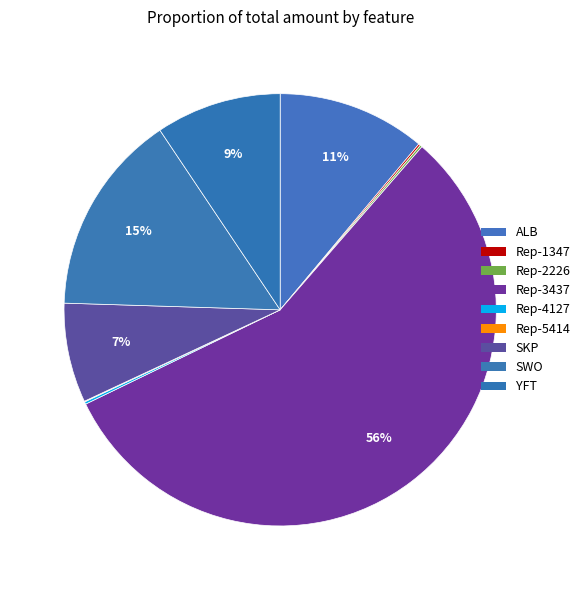

To the nearest percent, what is the difference between the largest and smallest slice percentages?

56%